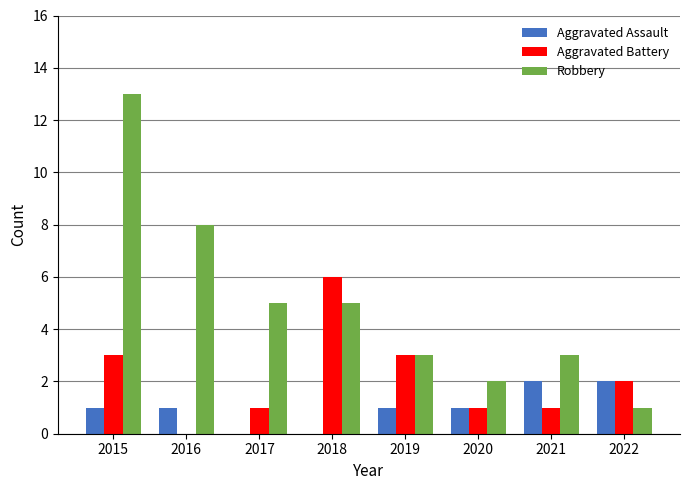

Count the number of data series in this chart.

3